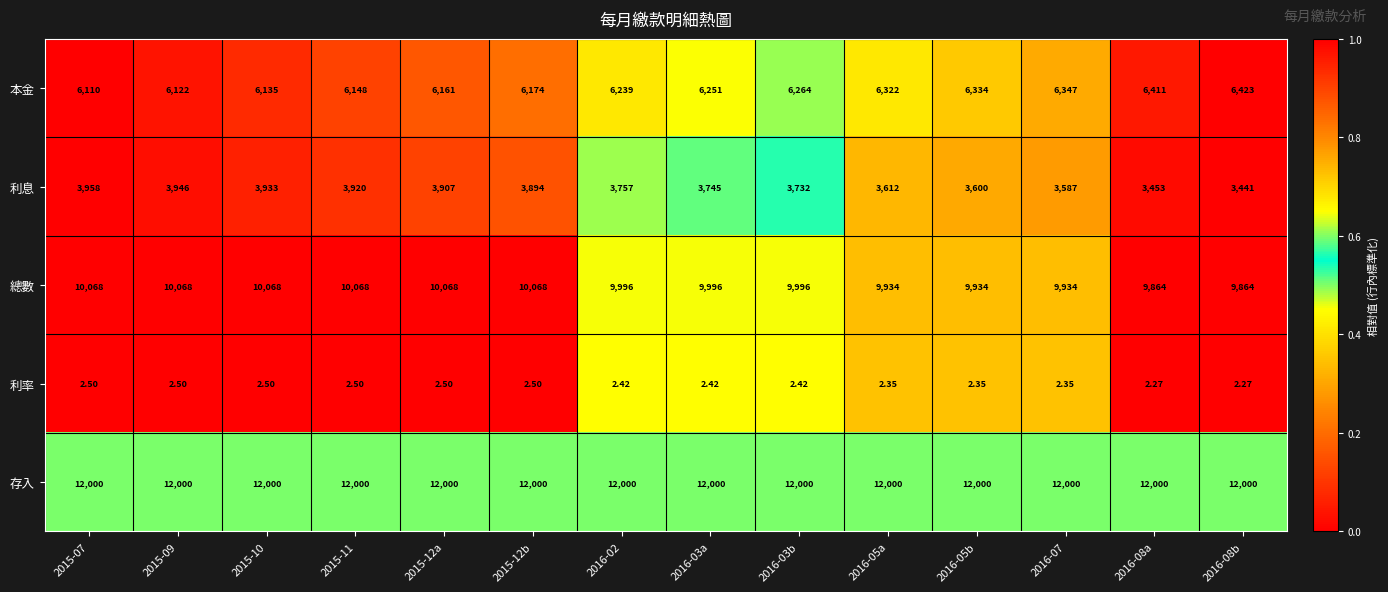

How many distinct data groups are displayed?

5